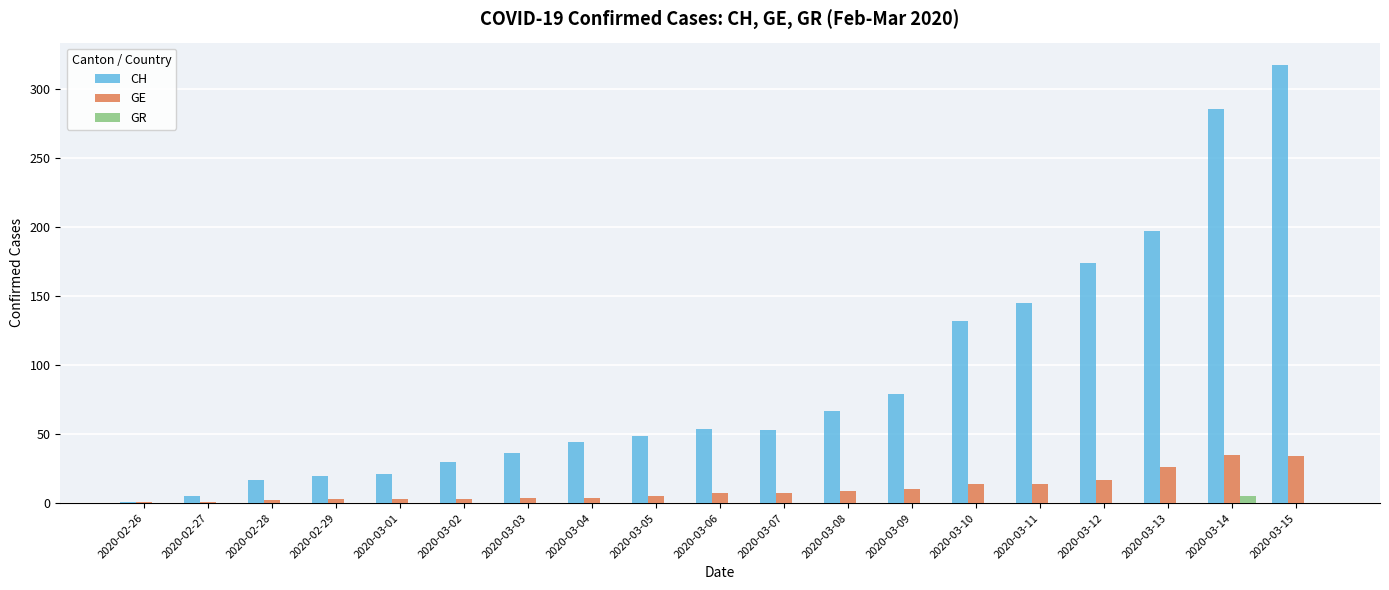

Is it true that CH equals 44 at 2020-03-04?

True